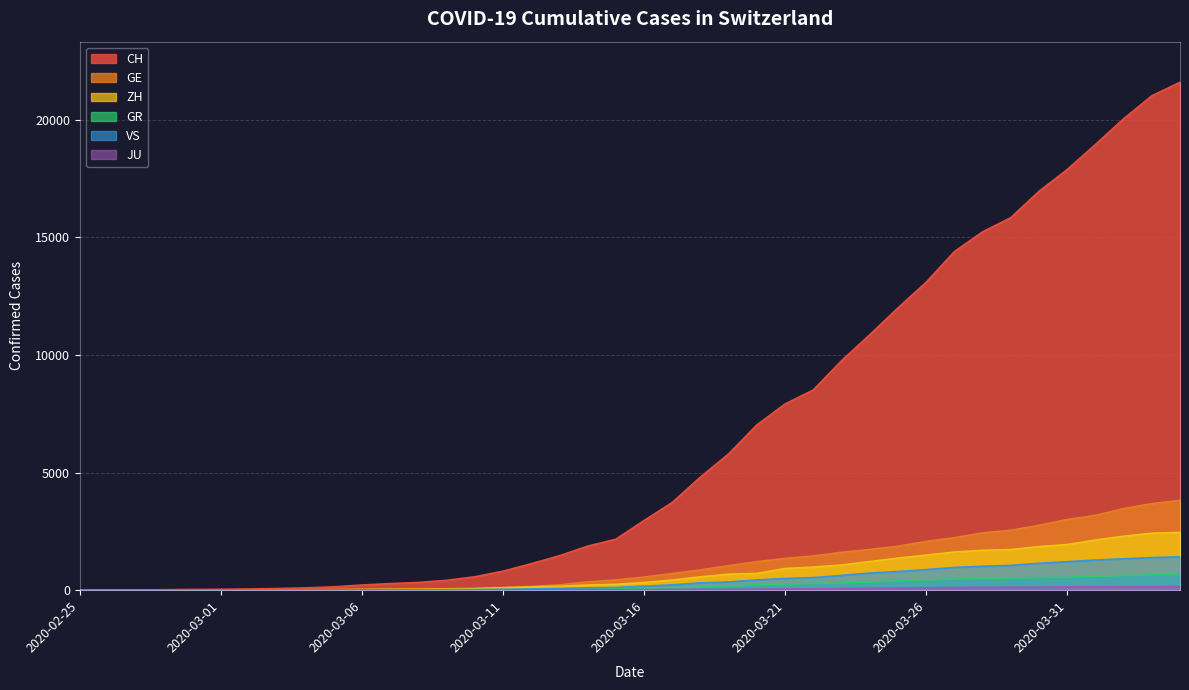

How many values in GE are above zero?

39